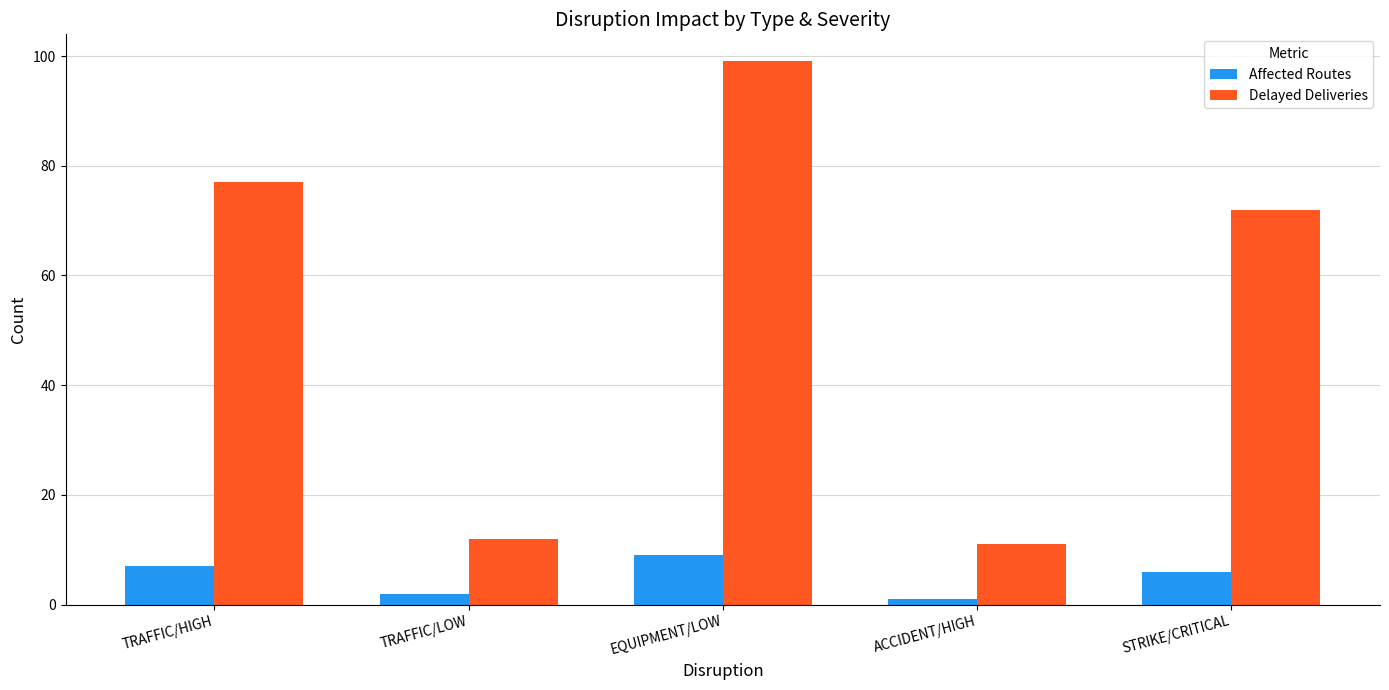

List the labels in order of Delayed Deliveries value, smallest first.

ACCIDENT/HIGH, TRAFFIC/LOW, STRIKE/CRITICAL, TRAFFIC/HIGH, EQUIPMENT/LOW